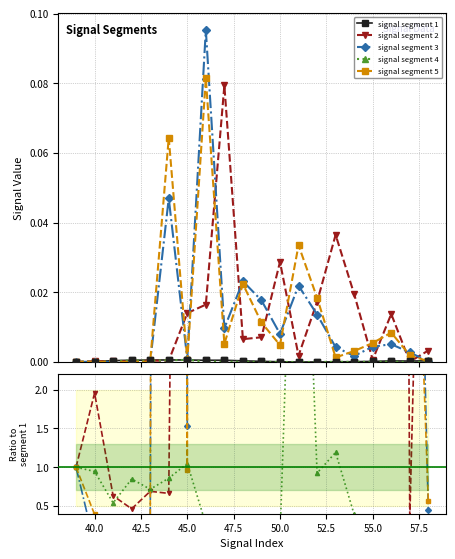

In signal segment 3, how many points are lower than both neighbors (excluding endpoints)?

4